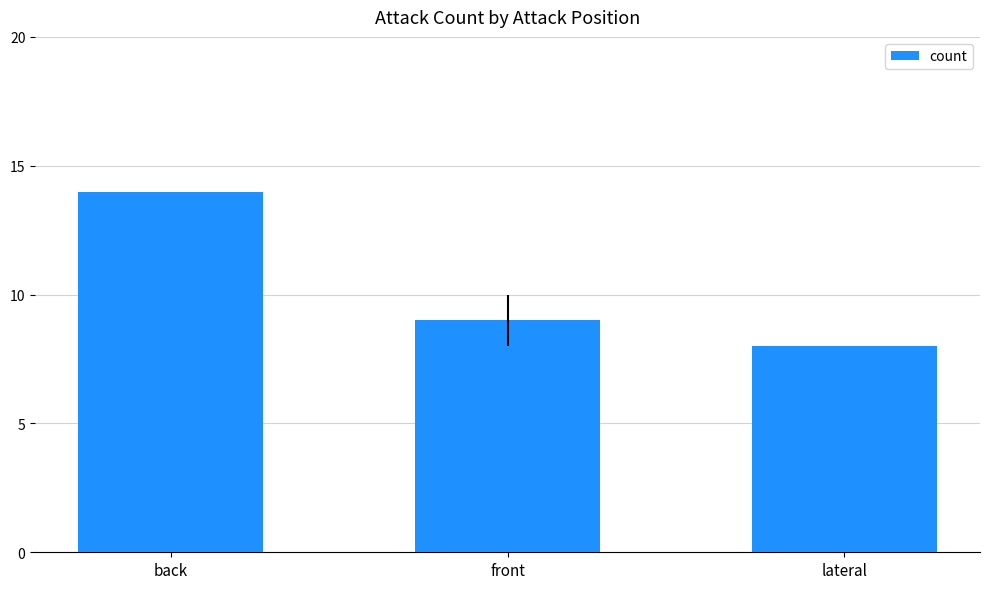

How many categories are shown in the chart?

3